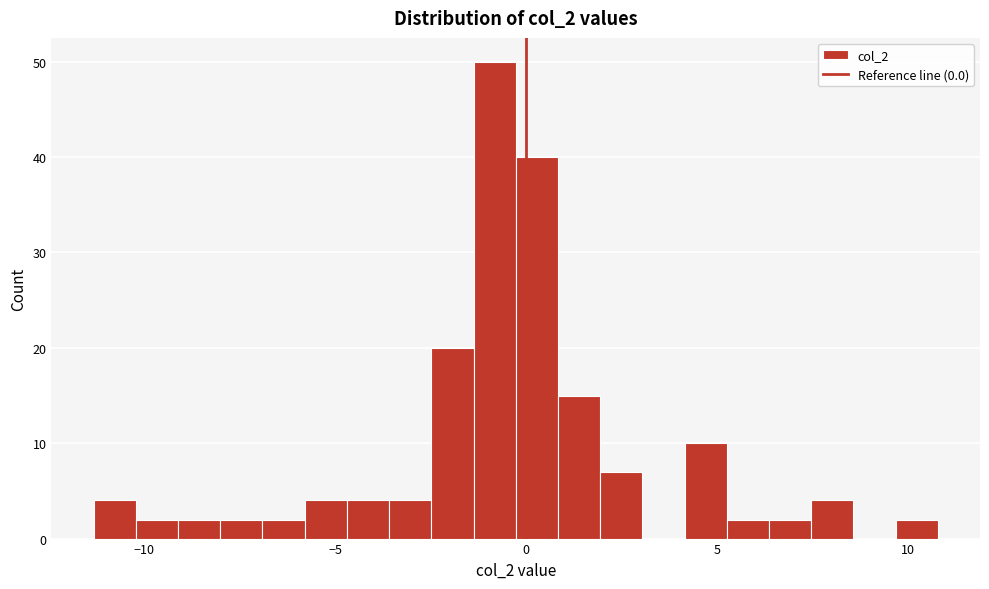

Read against the x-axis, roughly where is the centre of the tallest bar?

-1.0